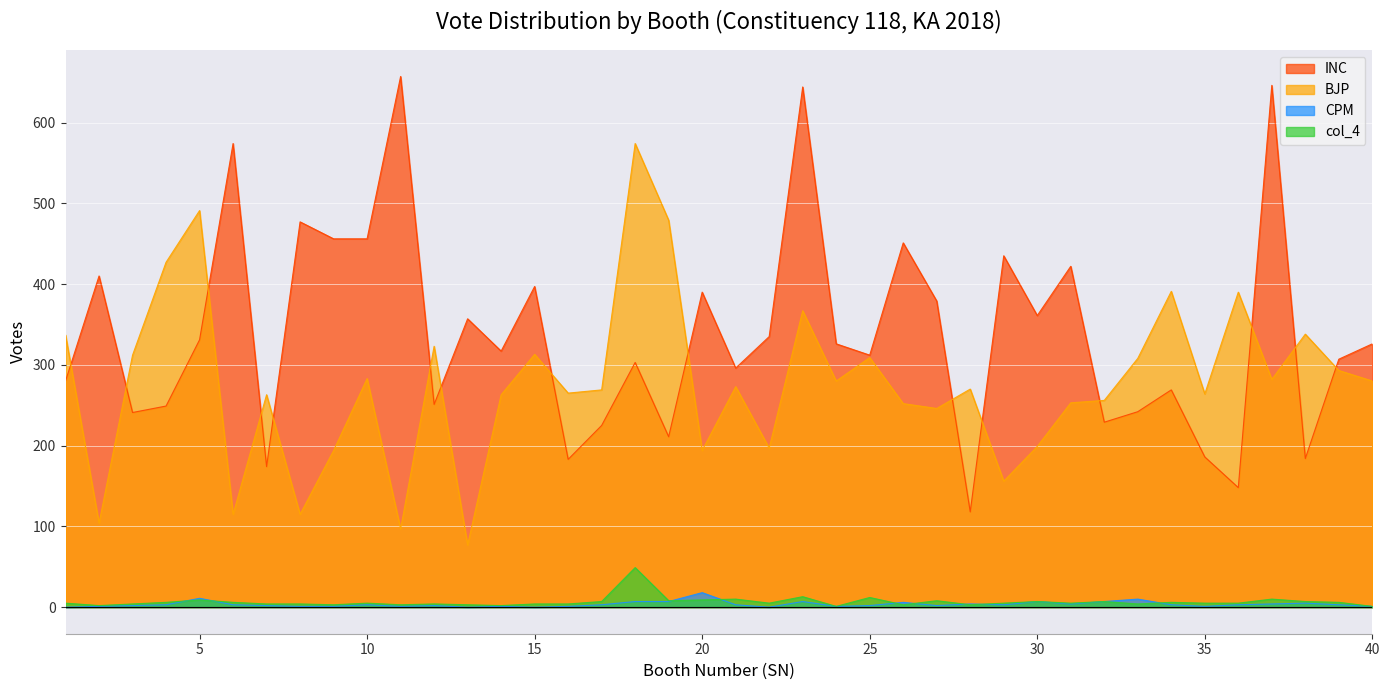

True or false: col_4 and INC intersect in this chart.

False